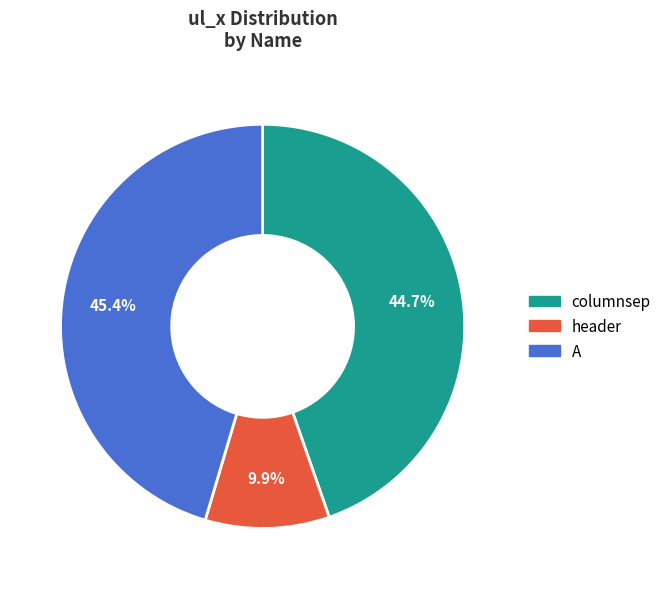

What percentage is the columnsep slice, to the nearest percent?

45%